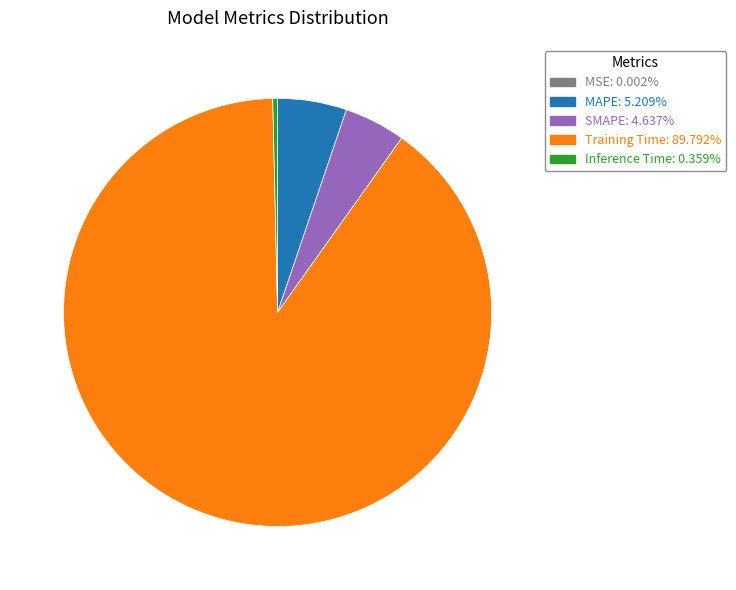

Which slice is the largest?

Training Time